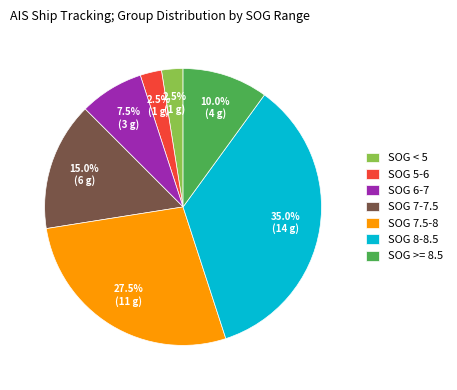

Is there any slice that represents more than half of the pie?

No